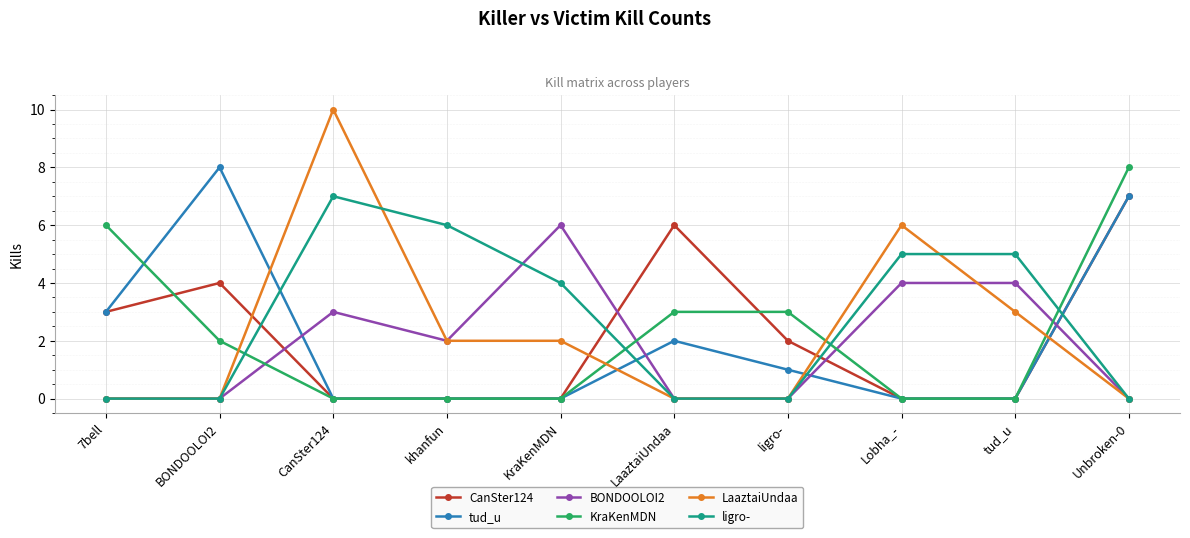

Is the value of tud_u at khanfun greater than the value of CanSter124 at LaaztaiUndaa?

No